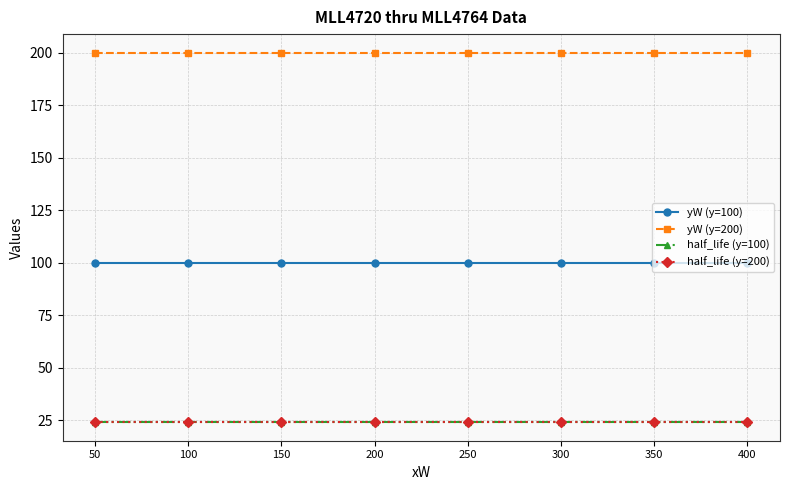

The yW (y=200) series shows 288 at 100. True or false?

False